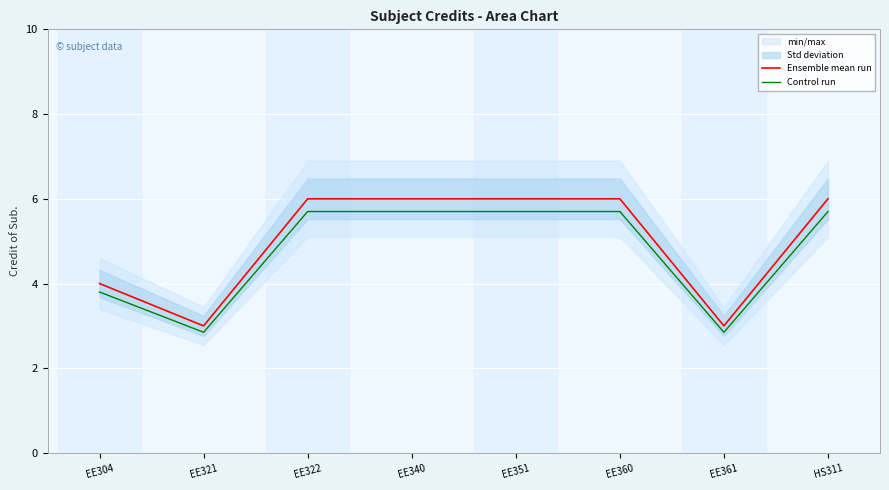

The Ensemble mean run series shows 5.9 at EE304. True or false?

False